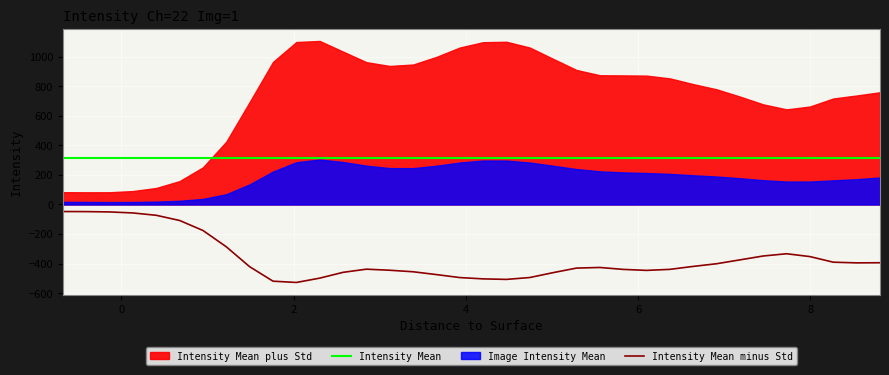

What is the highest value of the Intensity Mean minus Std series?

-47.7